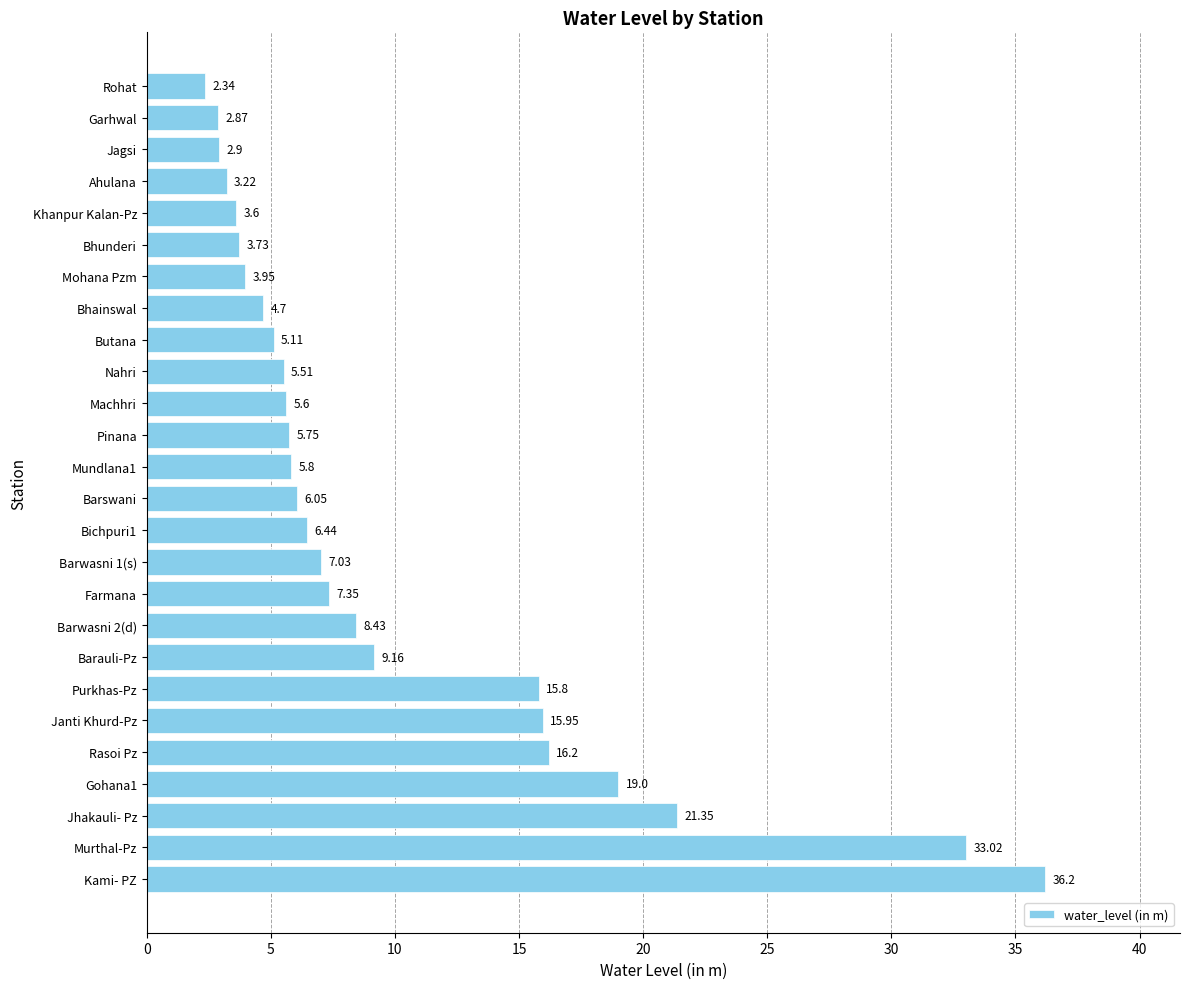

List the labels in order of value, largest first.

Kami- PZ, Murthal-Pz, Jhakauli- Pz, Gohana1, Rasoi Pz, Janti Khurd-Pz, Purkhas-Pz, Barauli-Pz, Barwasni 2(d), Farmana, Barwasni 1(s), Bichpuri1, Barswani, Mundlana1, Pinana, Machhri, Nahri, Butana, Bhainswal, Mohana Pzm, Bhunderi, Khanpur Kalan-Pz, Ahulana, Jagsi, Garhwal, Rohat